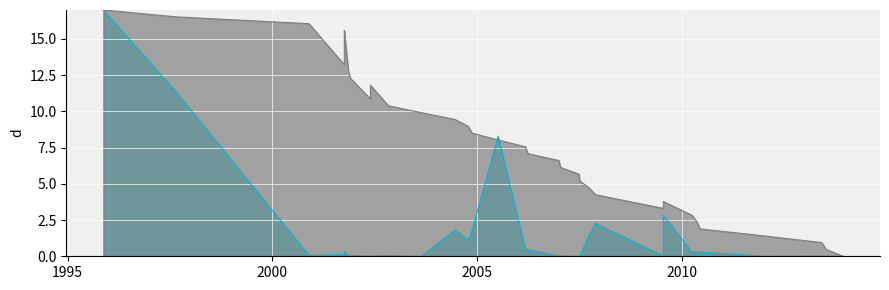

What is the label of the 21st point from the left?

16/06/2004